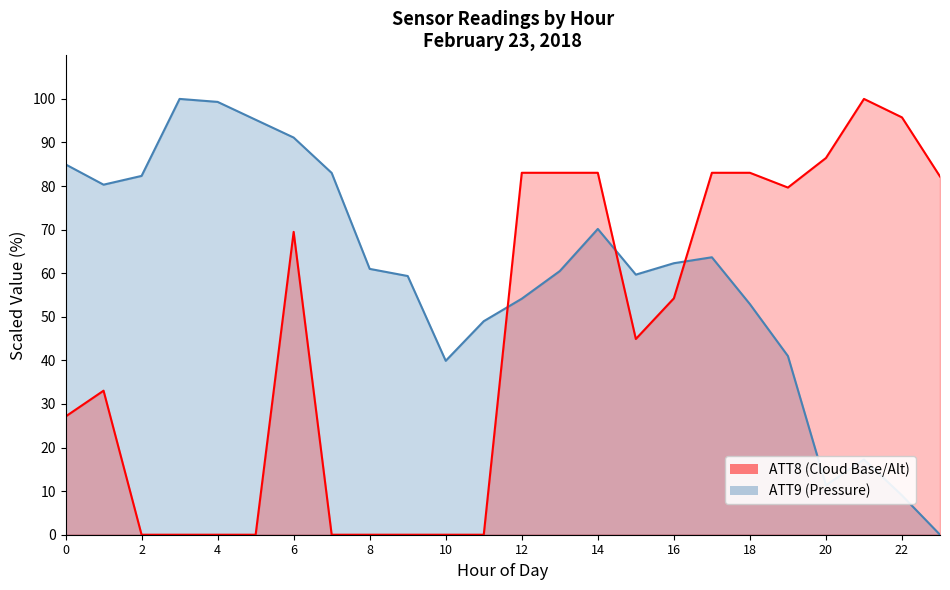

Reading left to right, what are all the values shown in this chart?

ATT8: 0=27.1	1=33.1	2=0.0	3=0.0	4=0.0	5=0.0	6=69.5	7=0.0	8=0.0	9=0.0	10=0.0	11=0.0	12=83.1	13=83.1	14=83.1	15=44.9	16=54.2	17=83.1	18=83.1	19=79.7	20=86.4	21=100.0	22=95.8	23=82.2
ATT9: 0=85.0	1=80.3	2=82.3	3=100.0	4=99.3	5=95.2	6=91.1	7=83.0	8=61.0	9=59.4	10=39.9	11=49.0	12=54.2	13=60.5	14=70.2	15=59.7	16=62.3	17=63.7	18=52.9	19=41.0	20=11.4	21=17.3	22=9.0	23=0.0